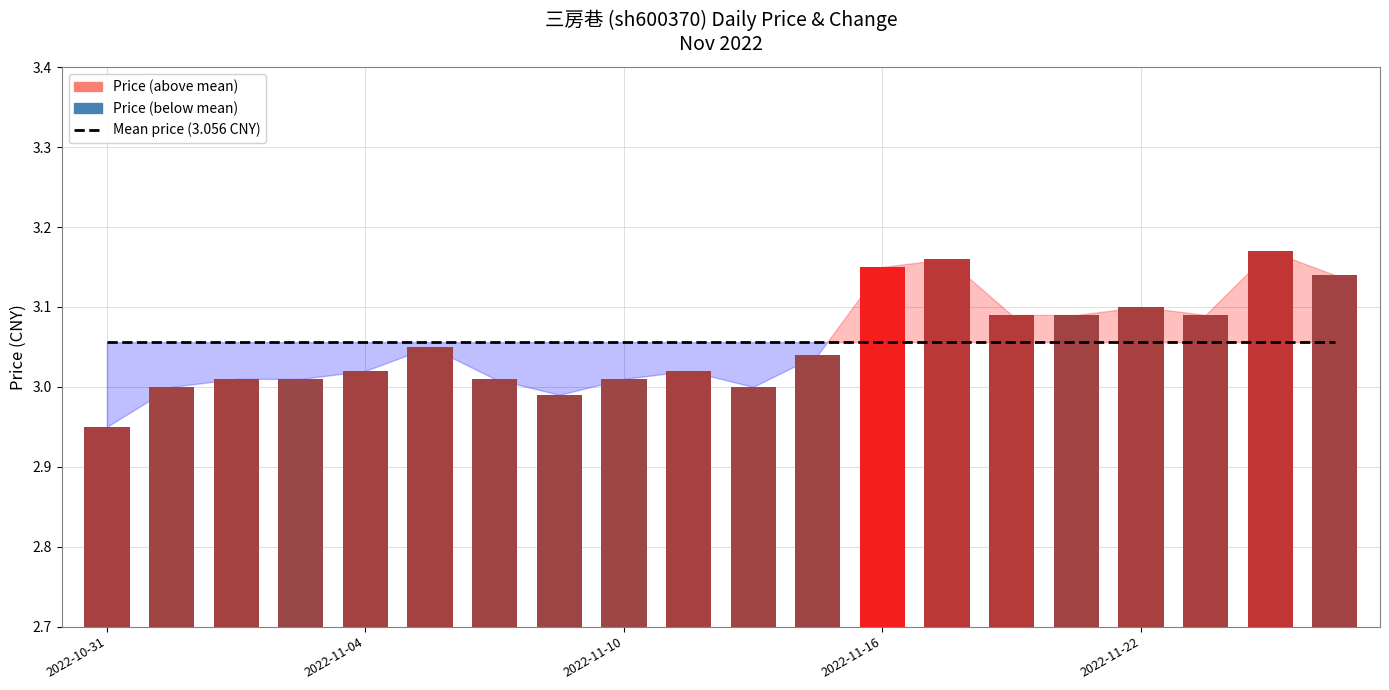

What is the label of the 12th bar from the right?

2022-11-10